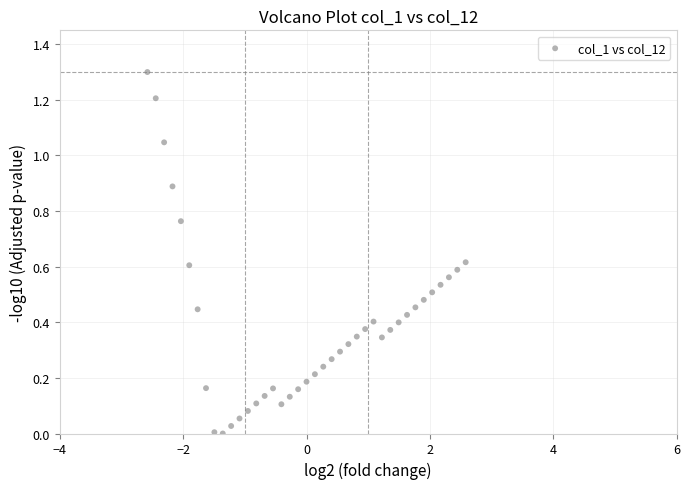

What is the range of Y values (max minus min)?

1.3